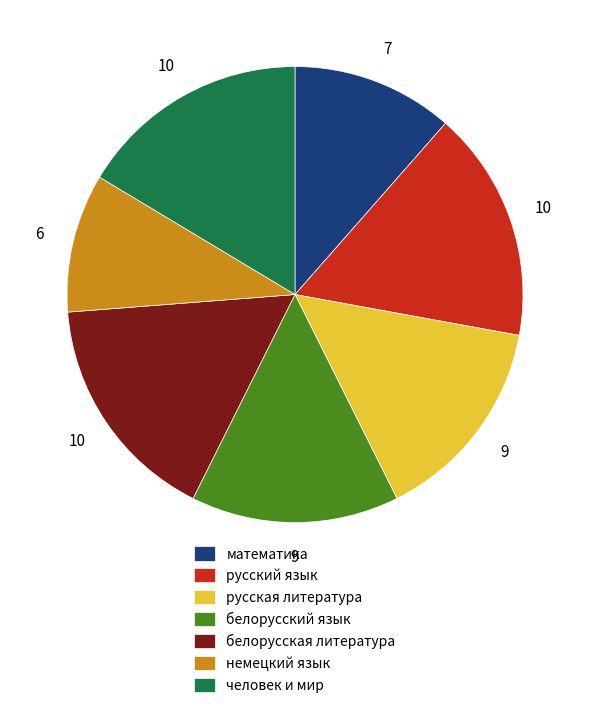

Which category has the smallest portion of the pie?

немецкий язык